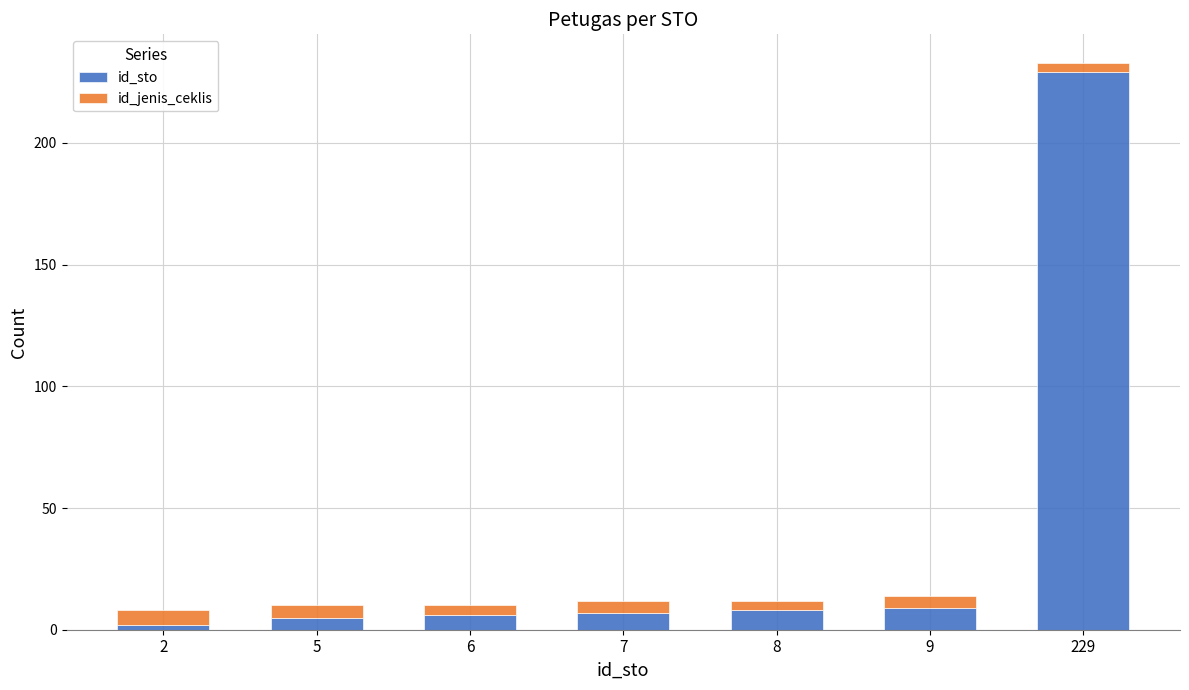

True or false: id_sto has a value of 84 at 229.

False